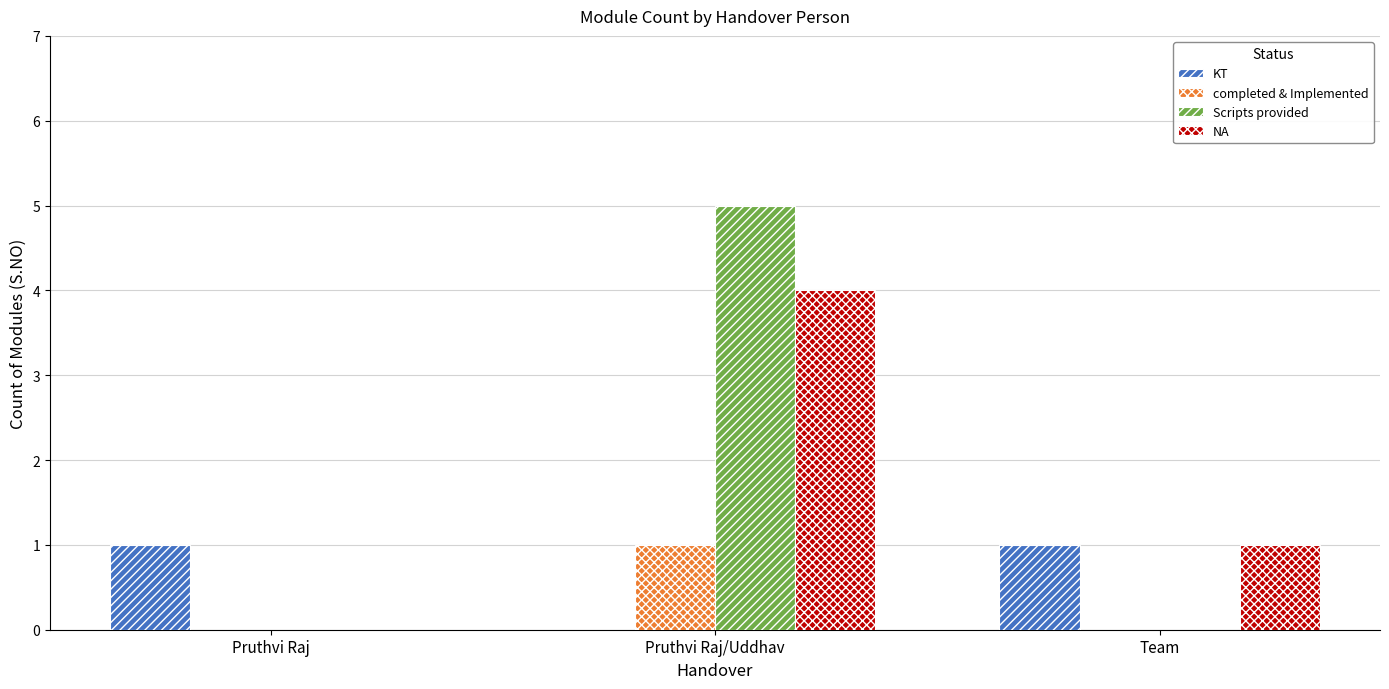

Count the number of categories in the chart.

3